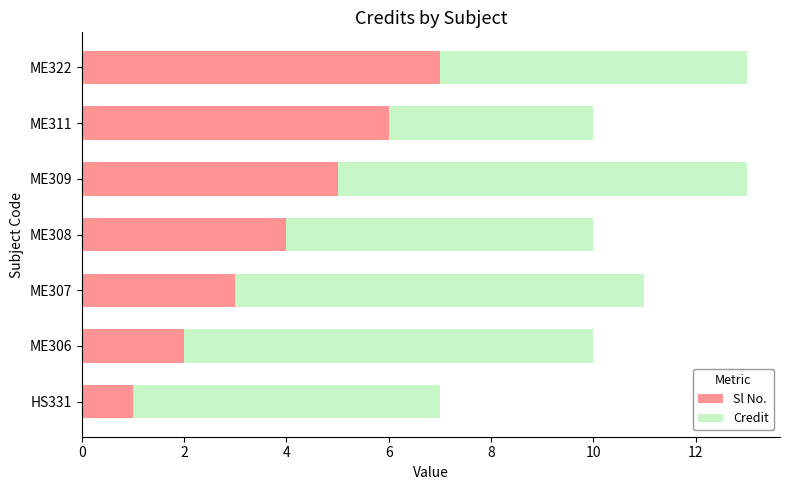

What is the difference between the maximum and second lowest values in the Sl No. series?

5